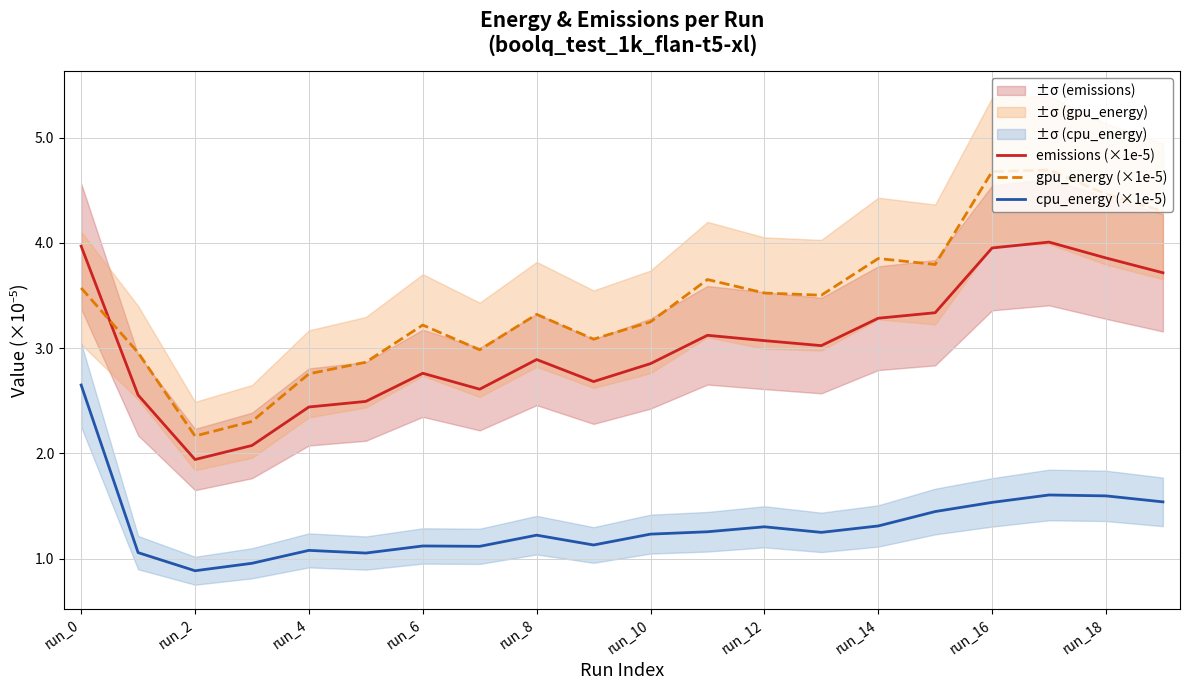

At which category is the sum across all series the highest?

17